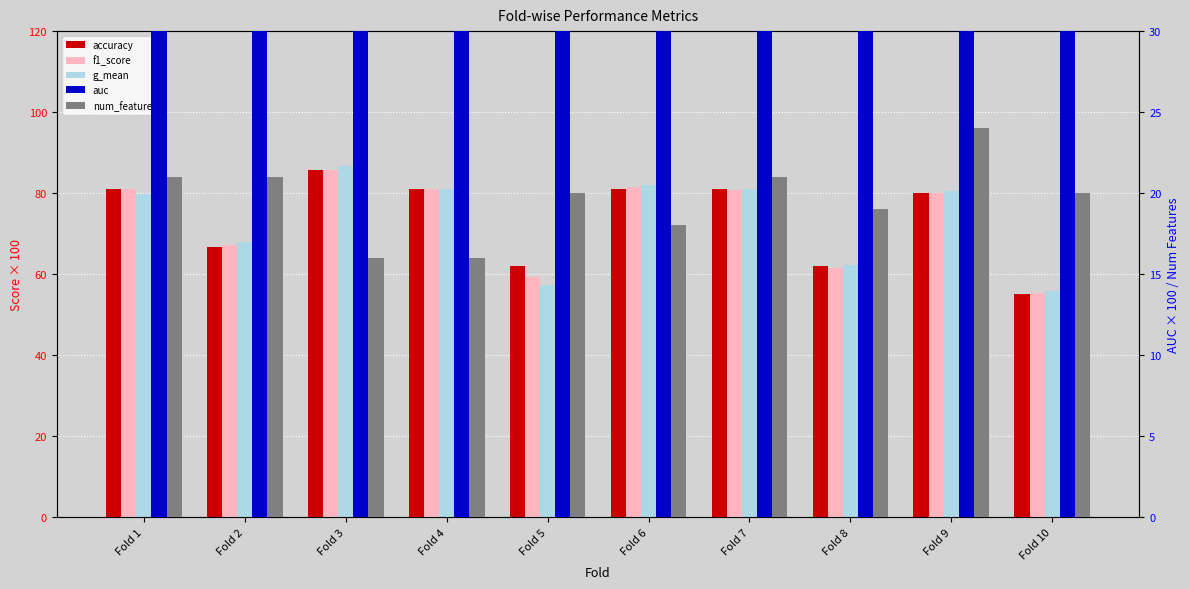

What is the greatest value displayed?

87.5